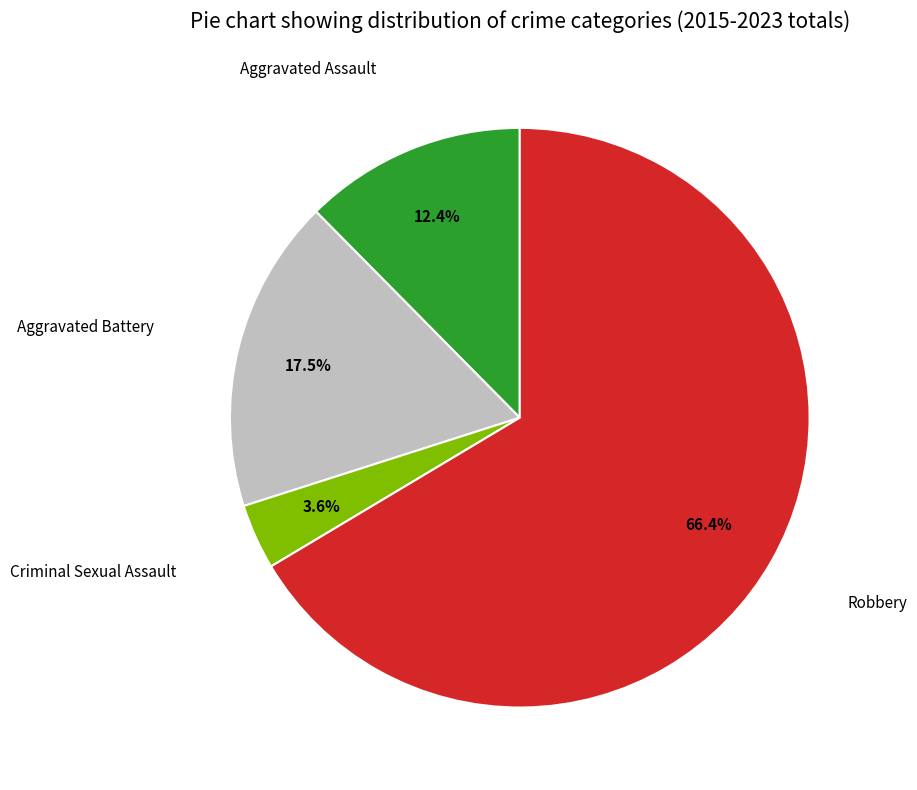

Is there any slice that represents more than half of the pie?

Yes